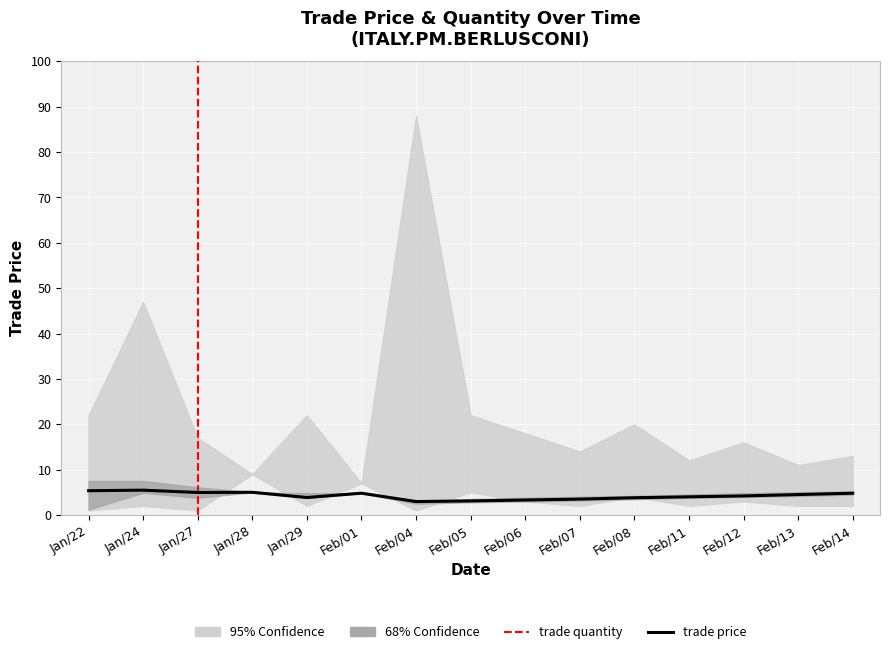

At which category does the data reach its first local peak?

Jan/24